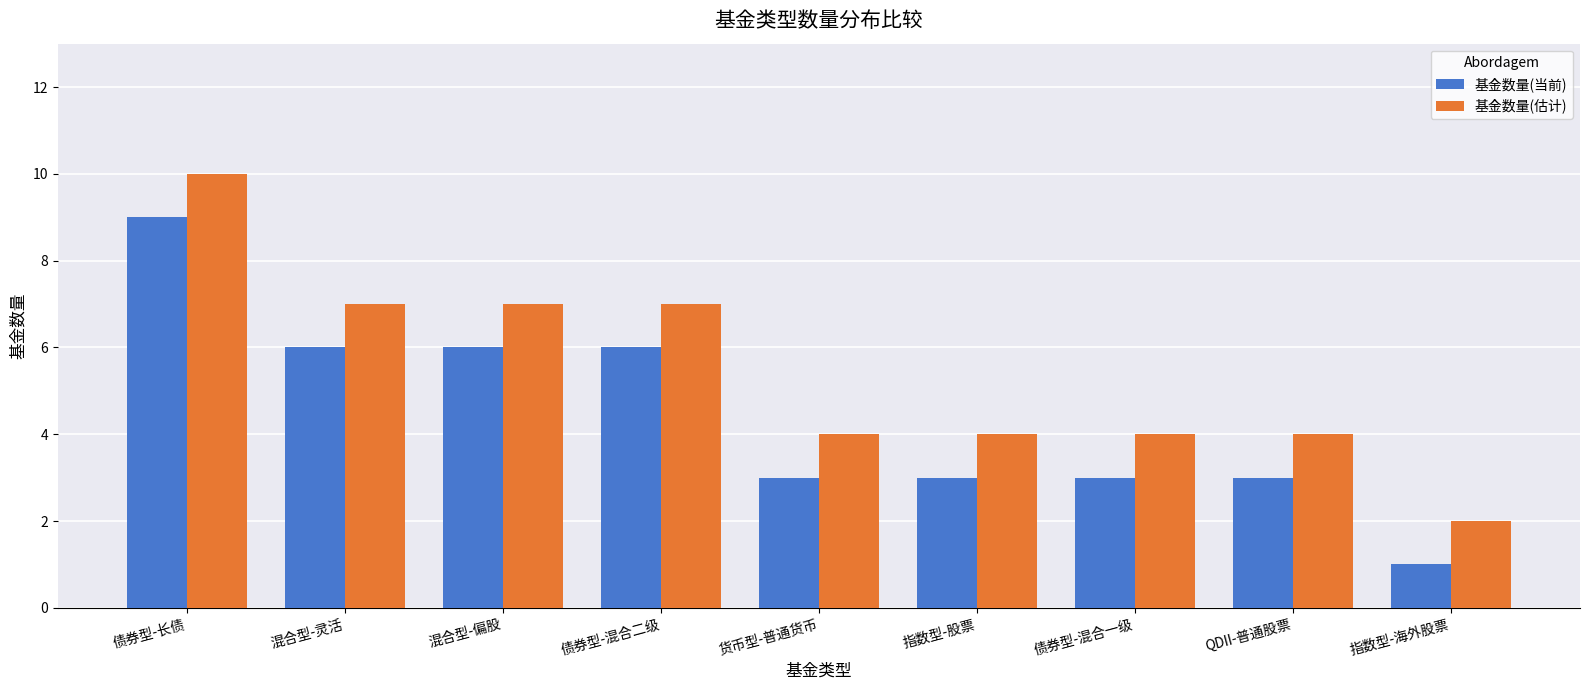

How many categories are shown in the chart?

9